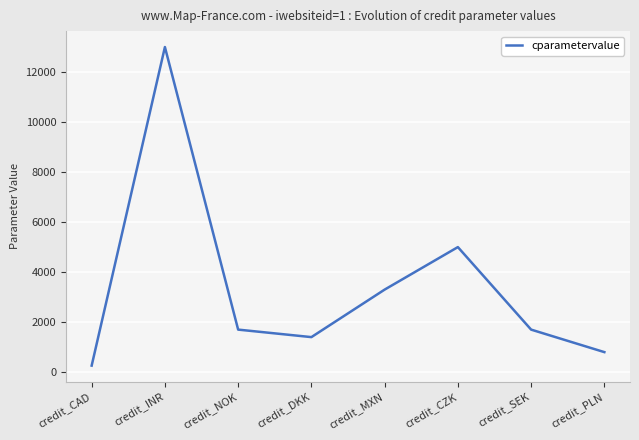

What is the greatest value displayed?

13000